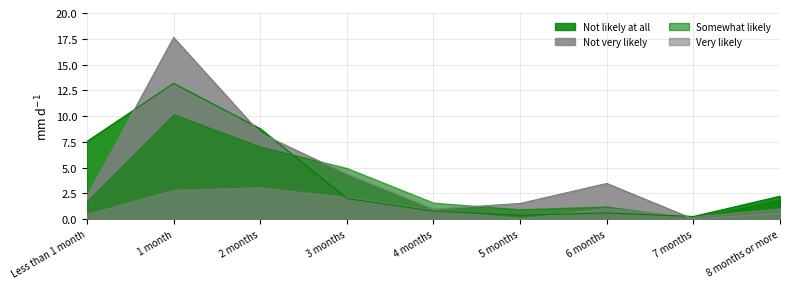

Which has a higher value, 6 months or 1 month?

1 month